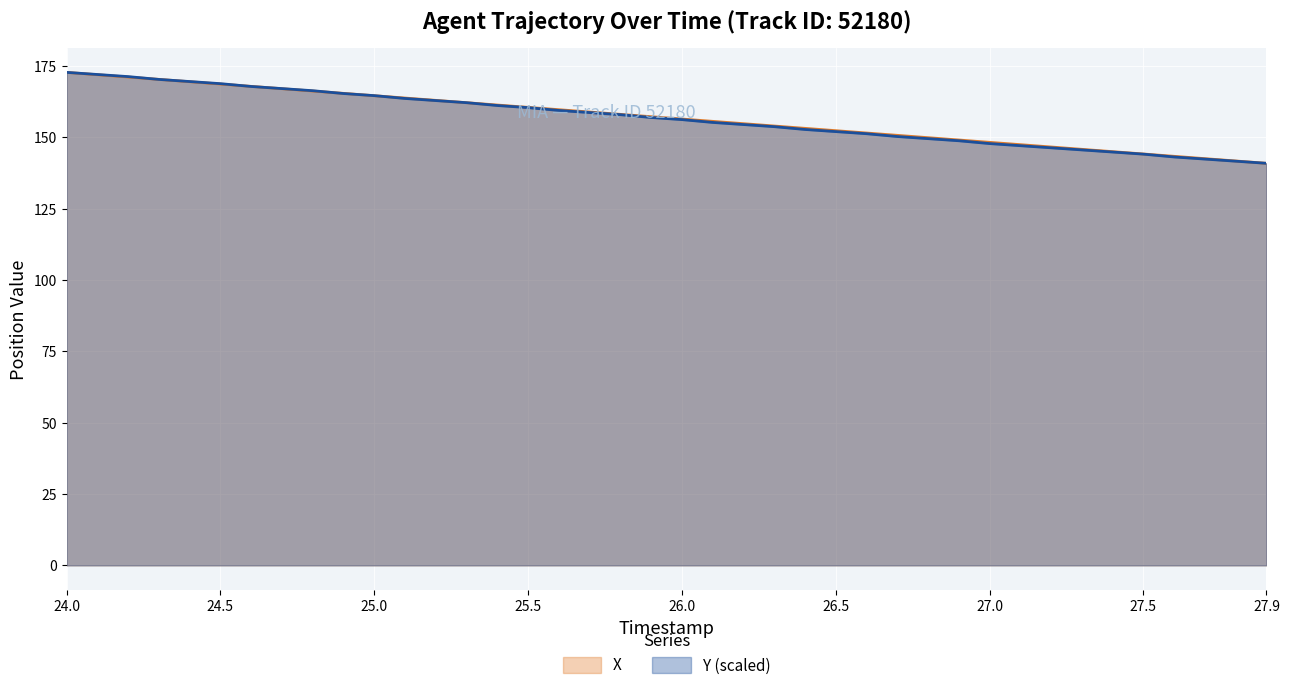

What is the maximum value shown in the chart?

172.7